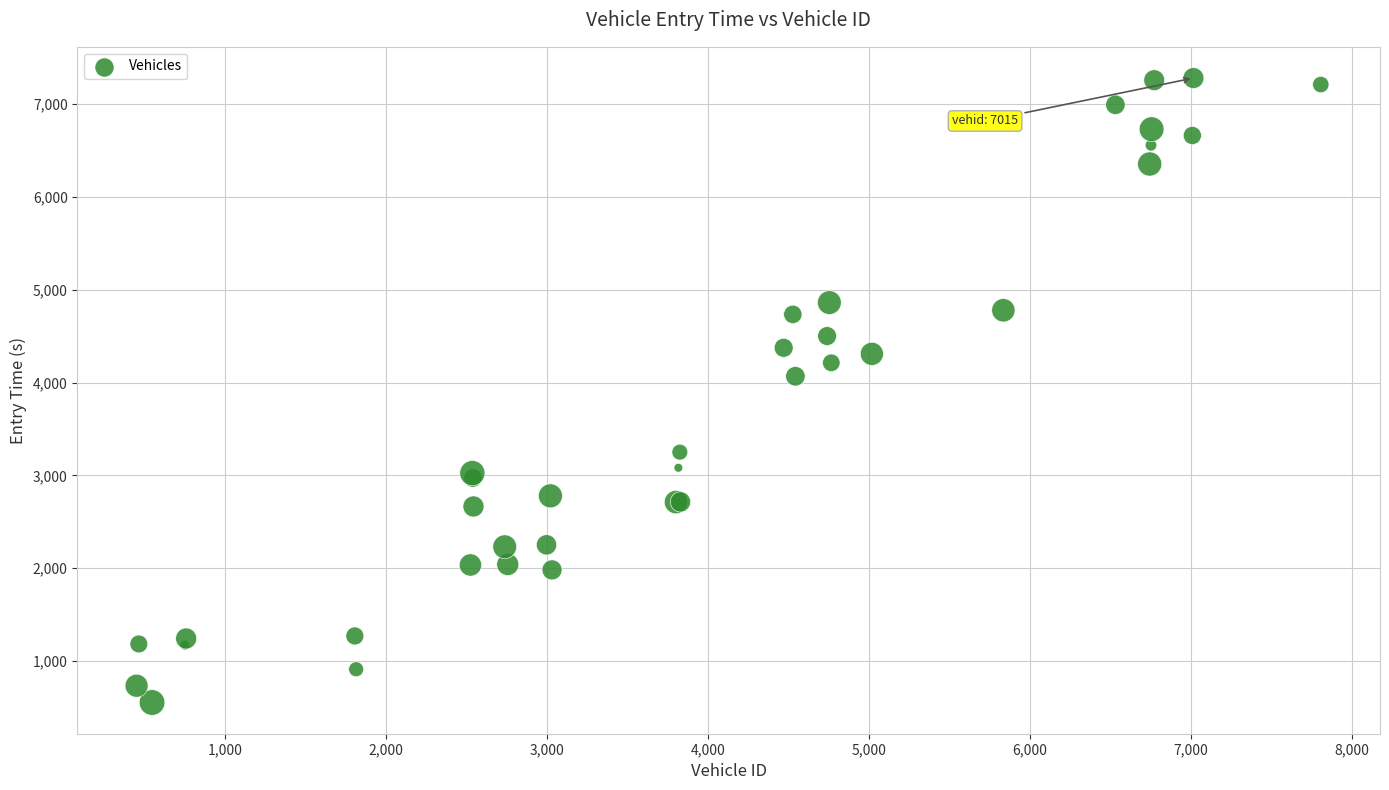

What Y value in the scatter plot is closest to 3916?

4067.4